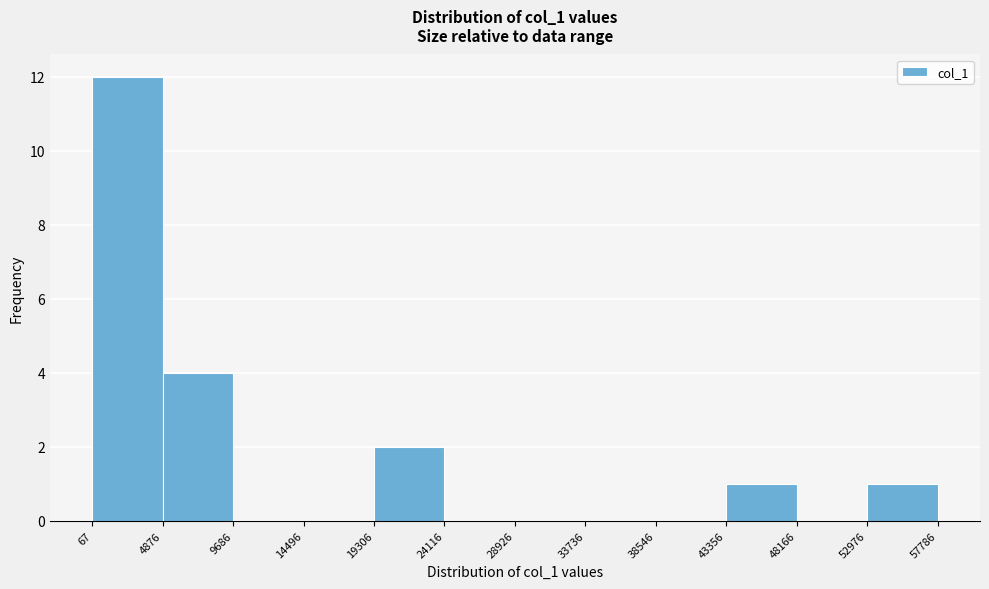

Over which range of the x-axis is the bar tallest?

67 to 4876